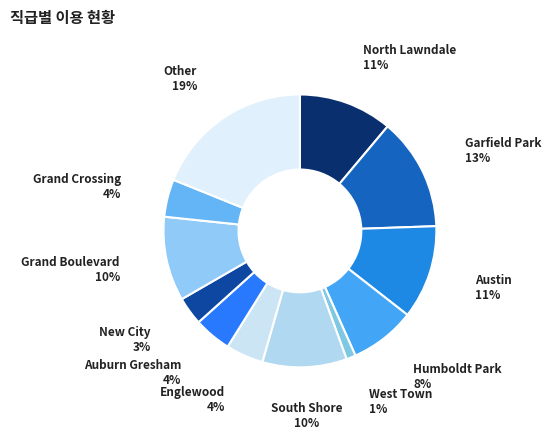

Approximately how many times larger is the value at Englewood compared to Grand Boulevard?

0.4